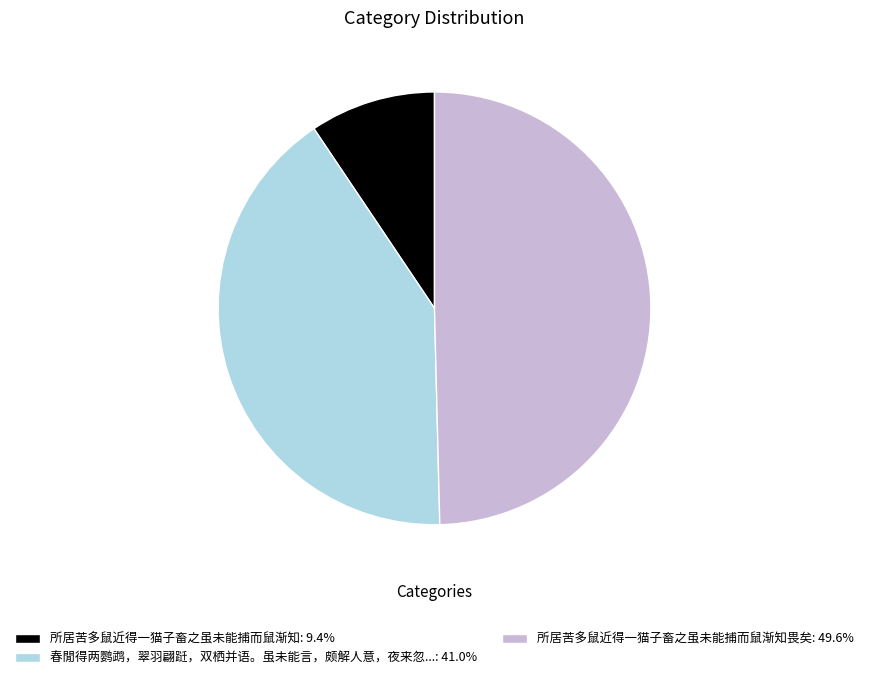

Does 所居苦多鼠近得一猫子畜之虽未能捕而鼠渐知畏矣: 49.6% account for over 50% of the chart?

No